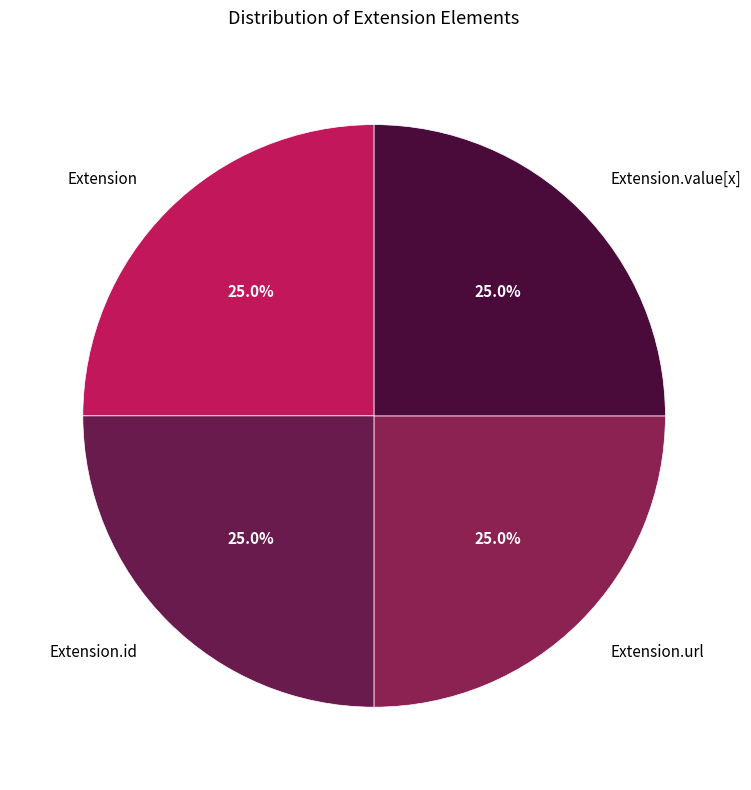

What percentage do Extension.id and Extension.url together represent?

50.0%